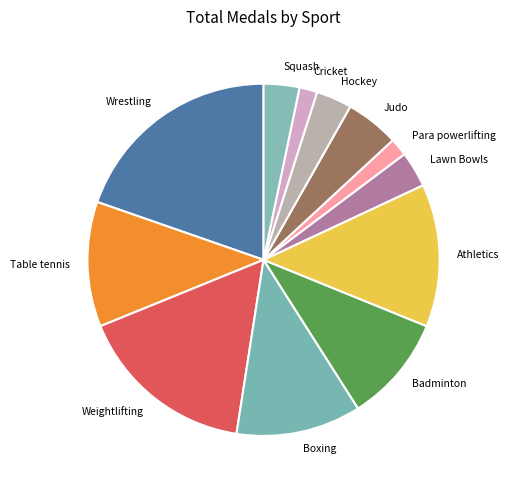

Which slice is the largest?

Wrestling